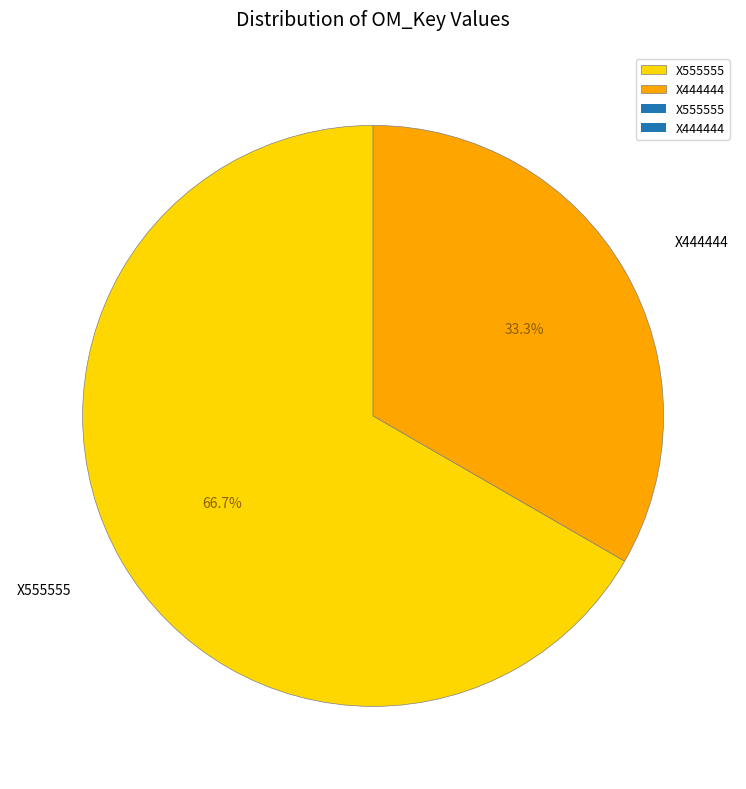

Does X555555 represent more than half of the total?

Yes